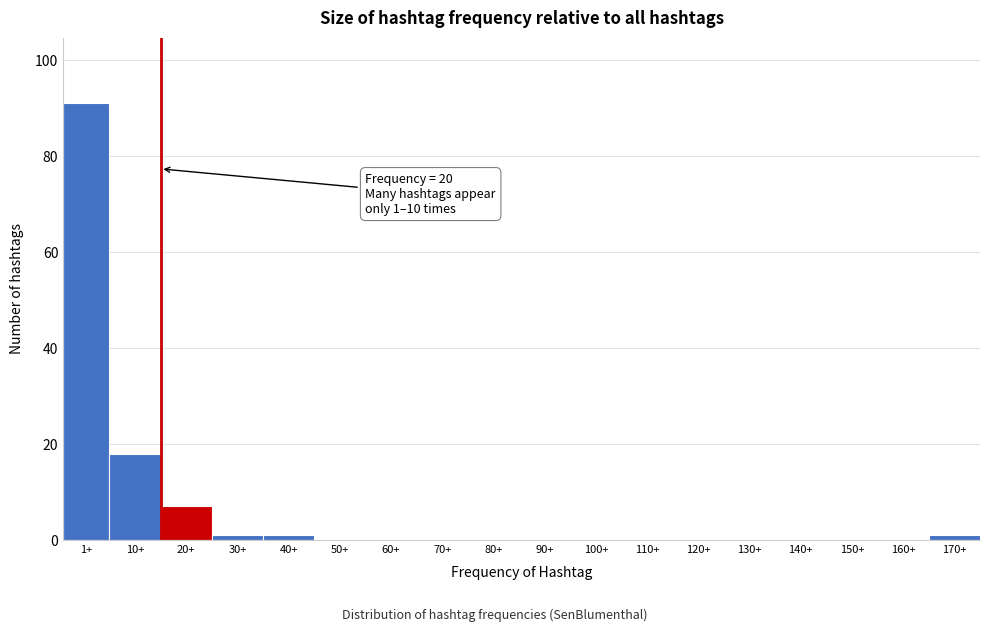

Reading left to right, transcribe all the data shown in this chart.

1+=91	10+=18	20+=7	30+=1	40+=1	50+=0	60+=0	70+=0	80+=0	90+=0	100+=0	110+=0	120+=0	130+=0	140+=0	150+=0	160+=0	170+=1